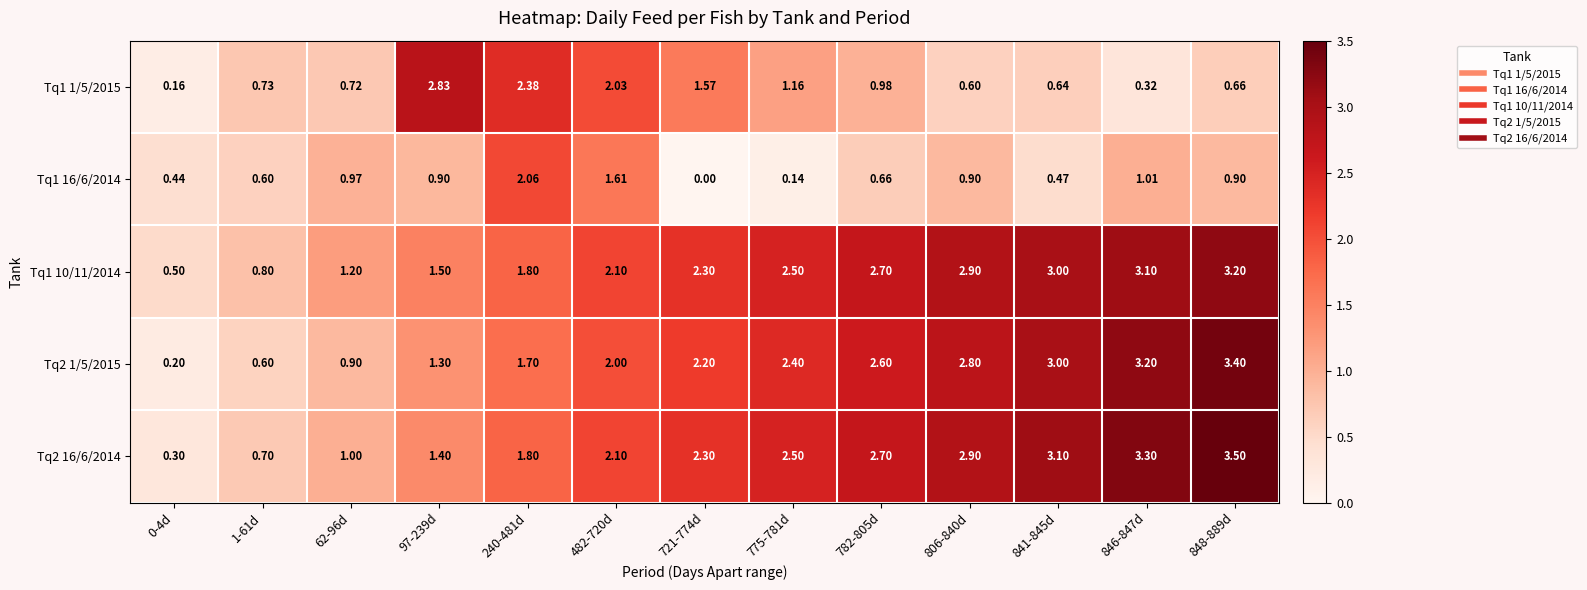

Is the value of Tq2 16/6/2014 at 240-481d greater than the value of Tq1 10/11/2014 at 775-781d?

No